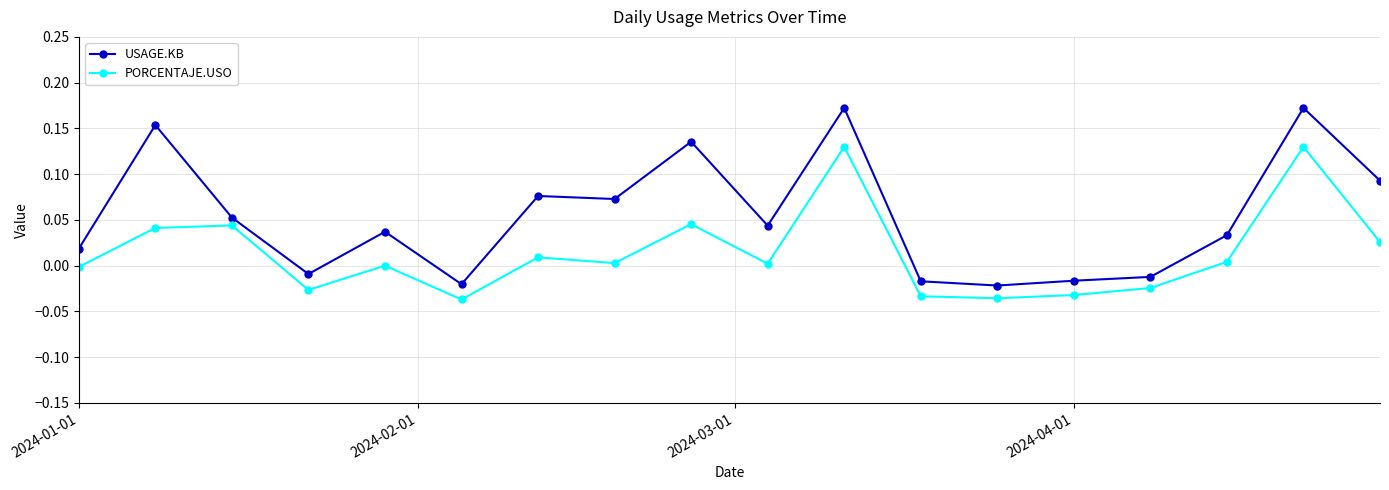

True or false: PORCENTAJE.USO and USAGE.KB intersect in this chart.

False